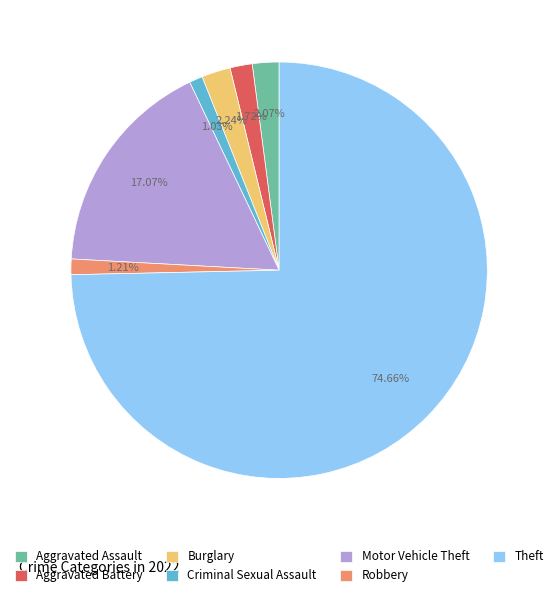

To the nearest percent, what is the difference between the largest and smallest slice percentages?

74%